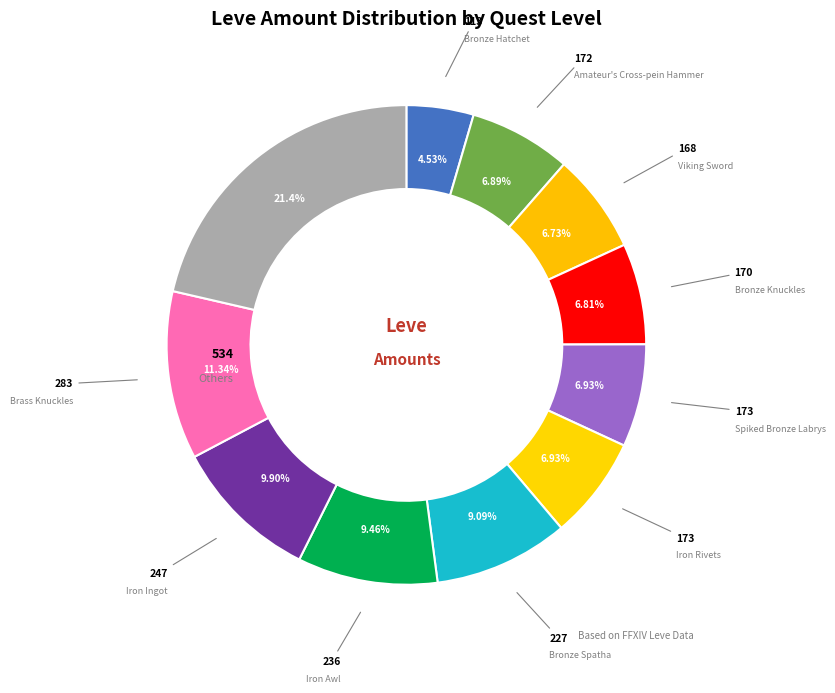

To the nearest percent, what is the difference between the largest and smallest slice percentages?

17%